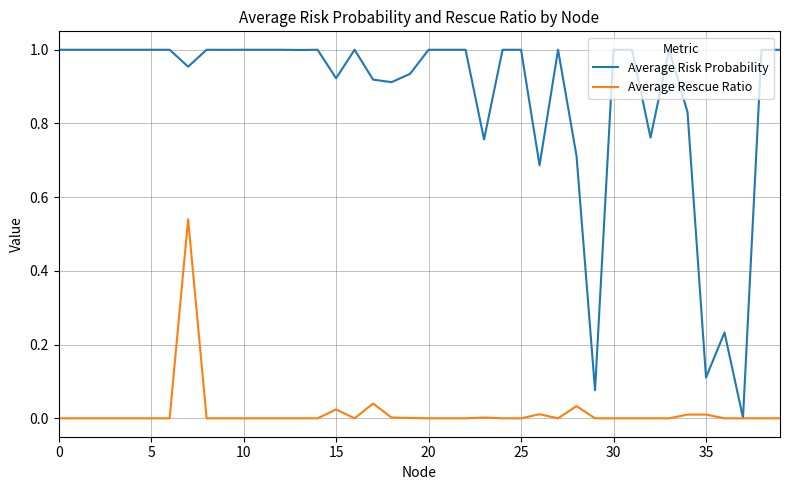

Which series has the largest total across all categories?

Average Risk Probability